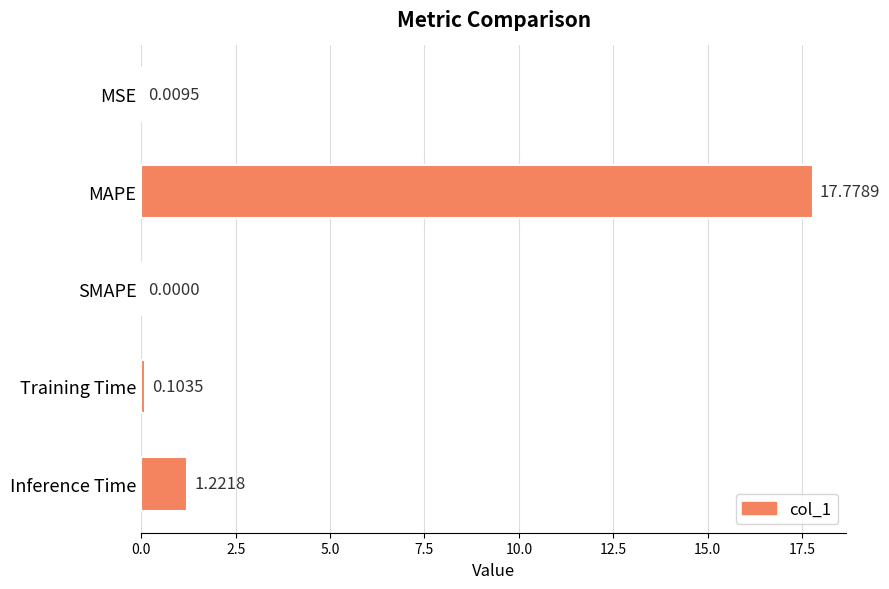

Between SMAPE and Inference Time, which is larger?

Inference Time